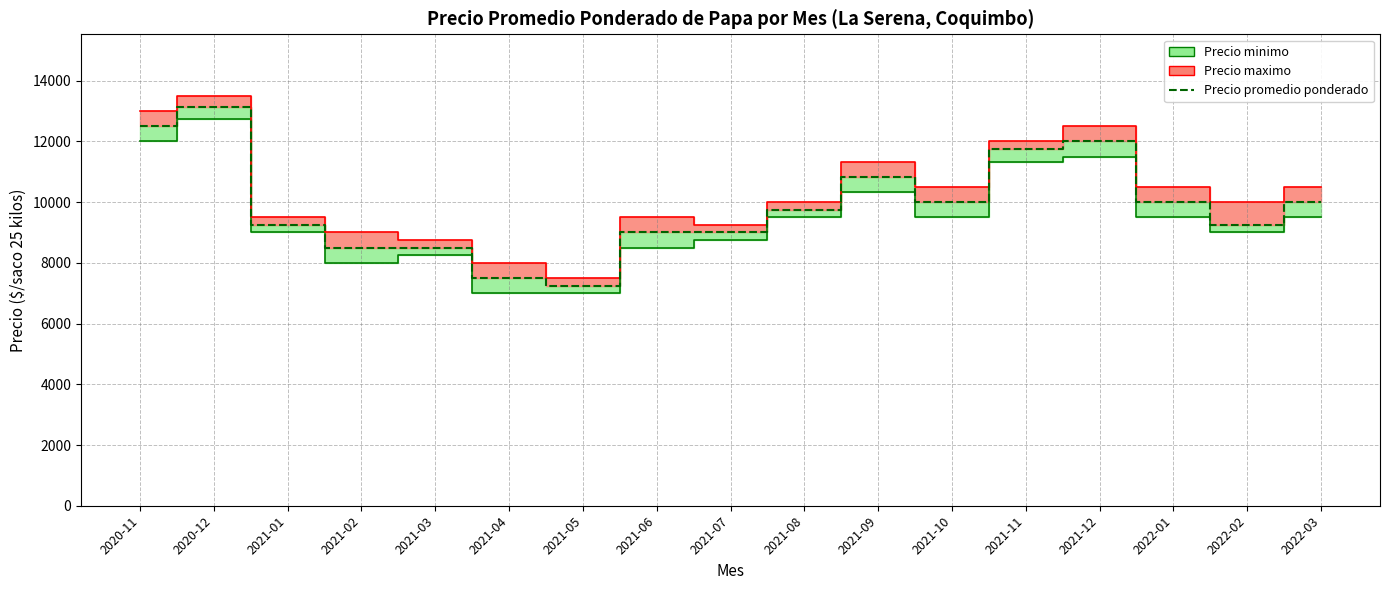

Which label corresponds to the smallest value in the chart?

2021-05